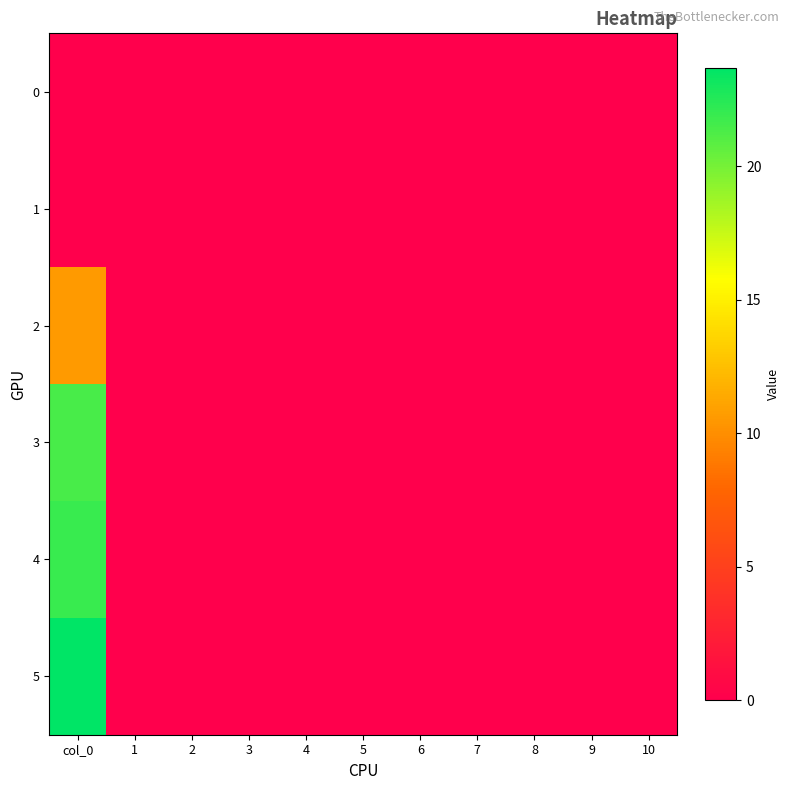

Reading left to right, list all the values displayed in this chart.

0: col_0=0.0	1=0.0	2=0.0	3=0.0	4=0.0	5=0.0	6=0.0	7=0.0	8=0.0	9=0.0	10=0.0
1: col_0=0.0	1=0.0	2=0.0	3=0.0	4=0.0	5=0.0	6=0.0	7=0.0	8=0.0	9=0.0	10=0.0
2: col_0=10.6	1=0.0	2=0.0	3=0.0	4=0.0	5=0.0	6=0.0	7=0.0	8=0.0	9=0.0	10=0.0
3: col_0=21.4	1=0.0	2=0.0	3=0.0	4=0.0	5=0.0	6=0.0	7=0.0	8=0.0	9=0.0	10=0.0
4: col_0=21.9	1=0.0	2=0.0	3=0.0	4=0.0	5=0.0	6=0.0	7=0.0	8=0.0	9=0.0	10=0.0
5: col_0=23.7	1=0.0	2=0.0	3=0.0	4=0.0	5=0.0	6=0.0	7=0.0	8=0.0	9=0.0	10=0.0